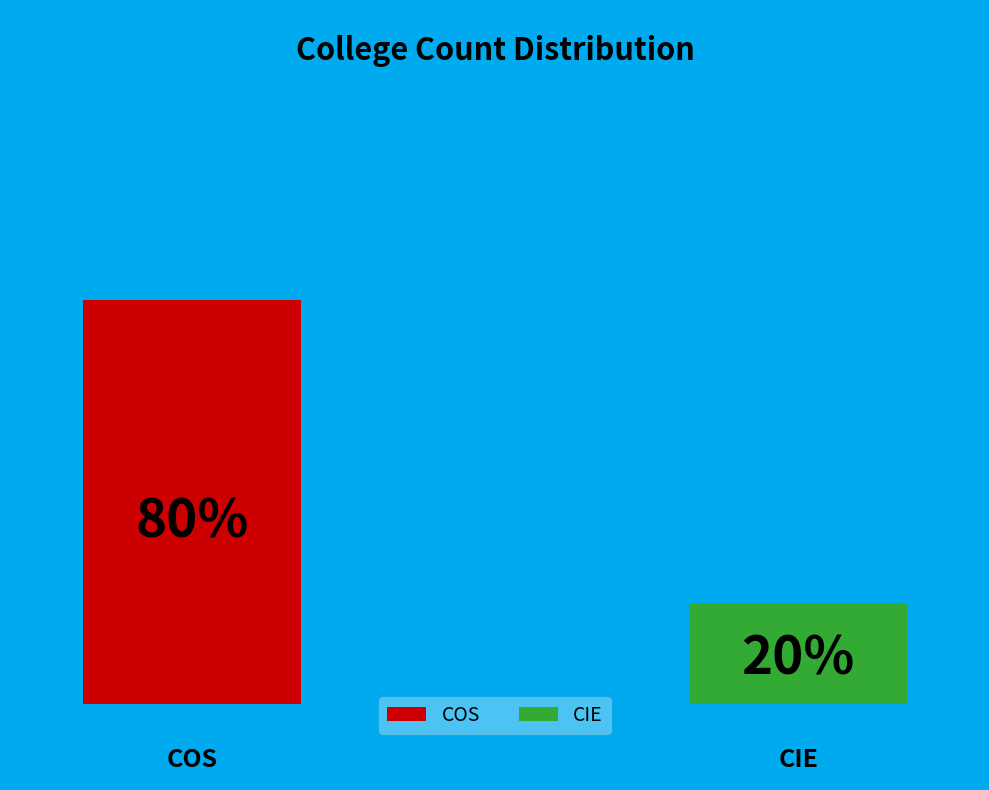

How many segments does this pie chart have?

2